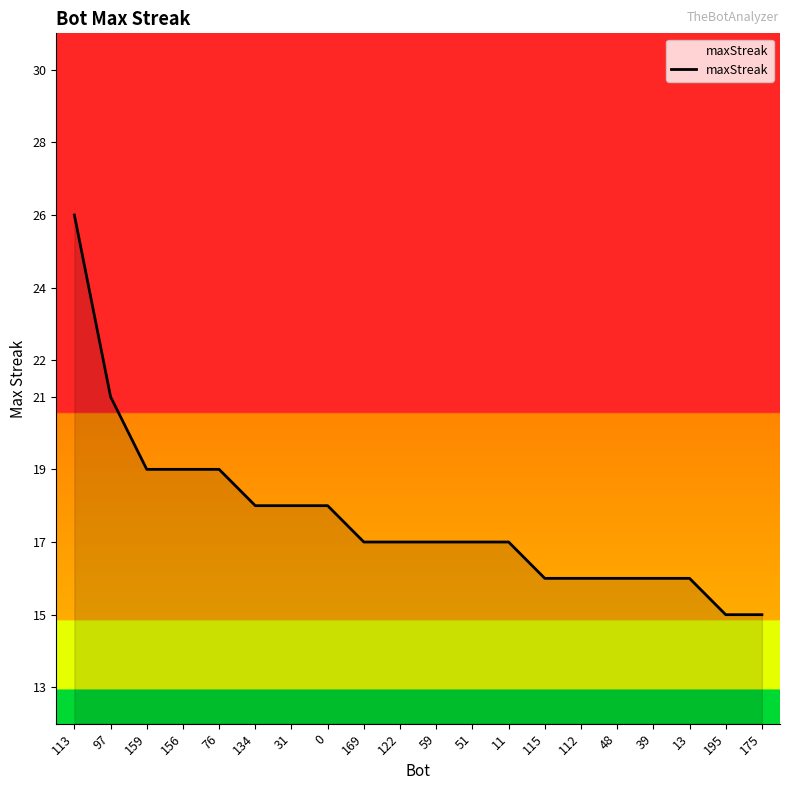

Approximately how many times larger is the value at 0 compared to 76?

0.9